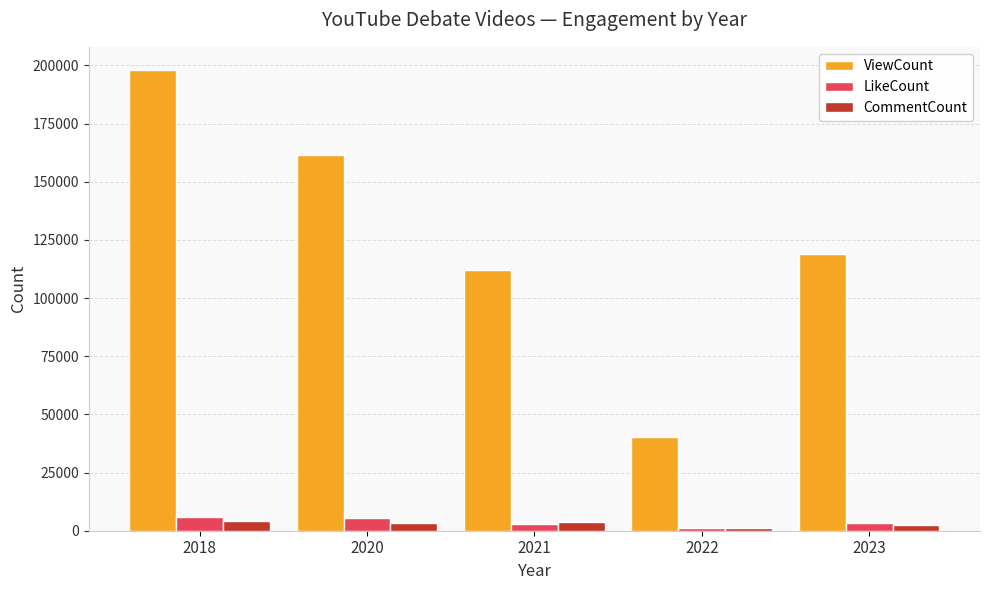

What is the sum of all CommentCount values?

15026